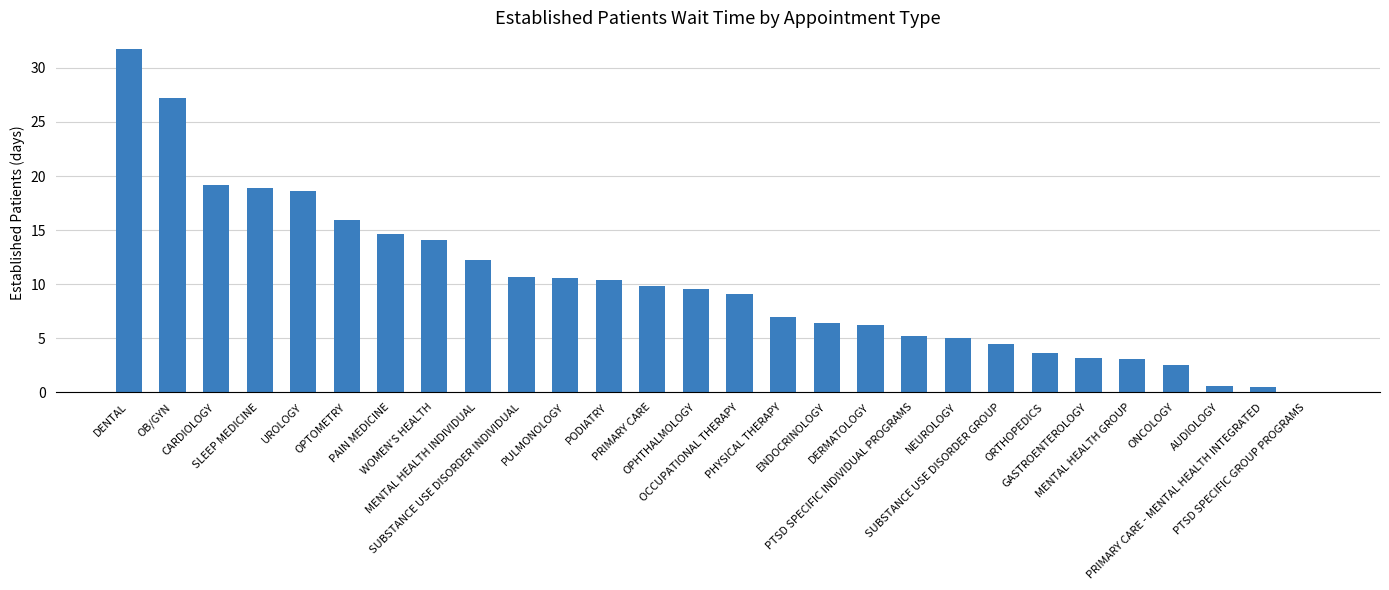

Which category has the highest value across all series?

DENTAL